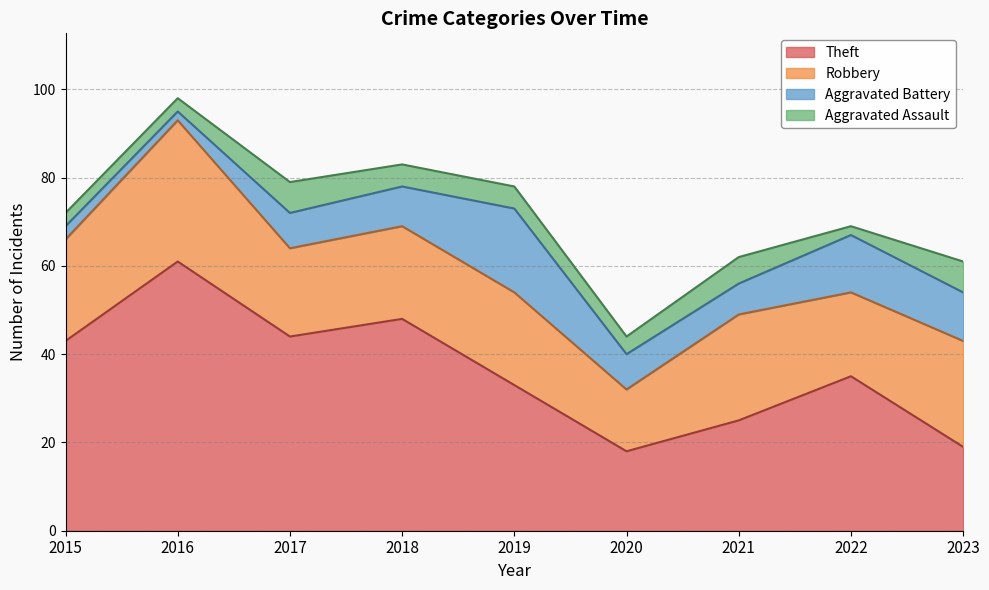

What is the sum of all Aggravated Assault values?

42